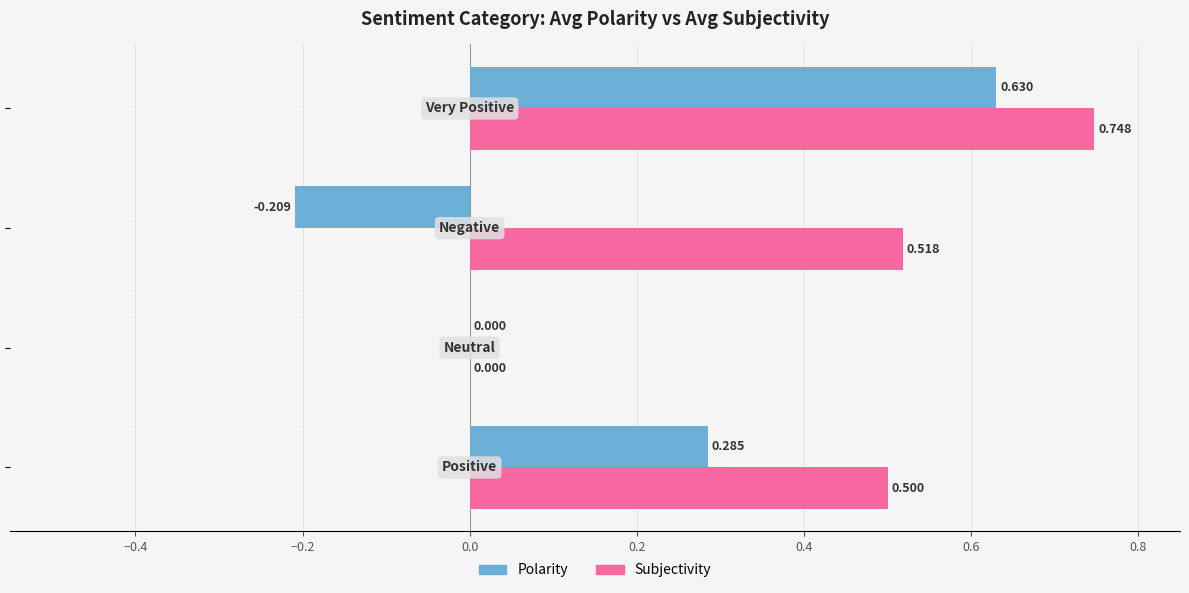

Count the number of categories in the chart.

4